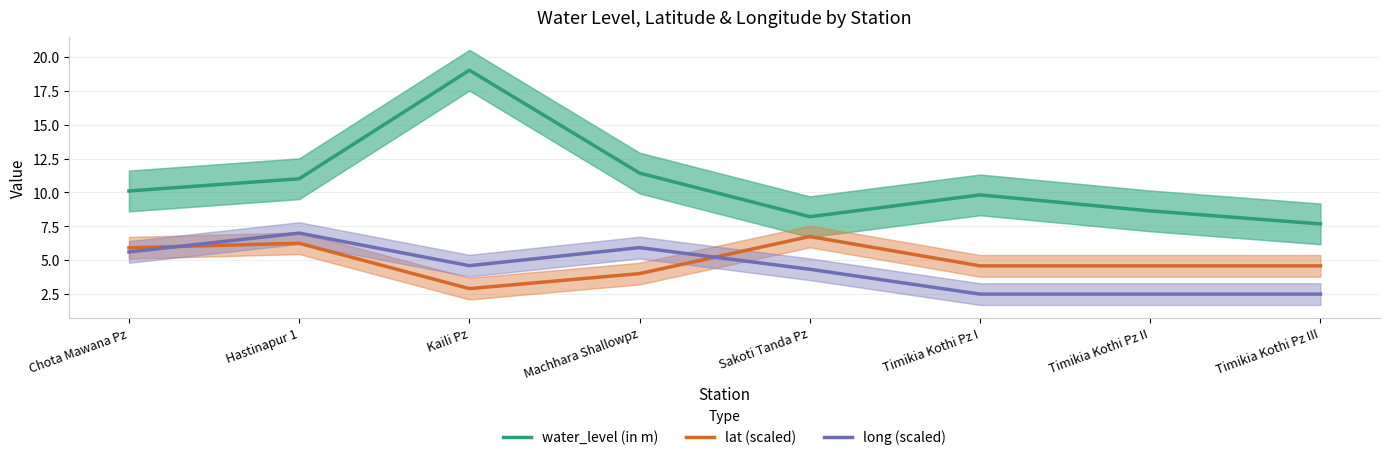

What is the minimum value shown in the chart?

2.5